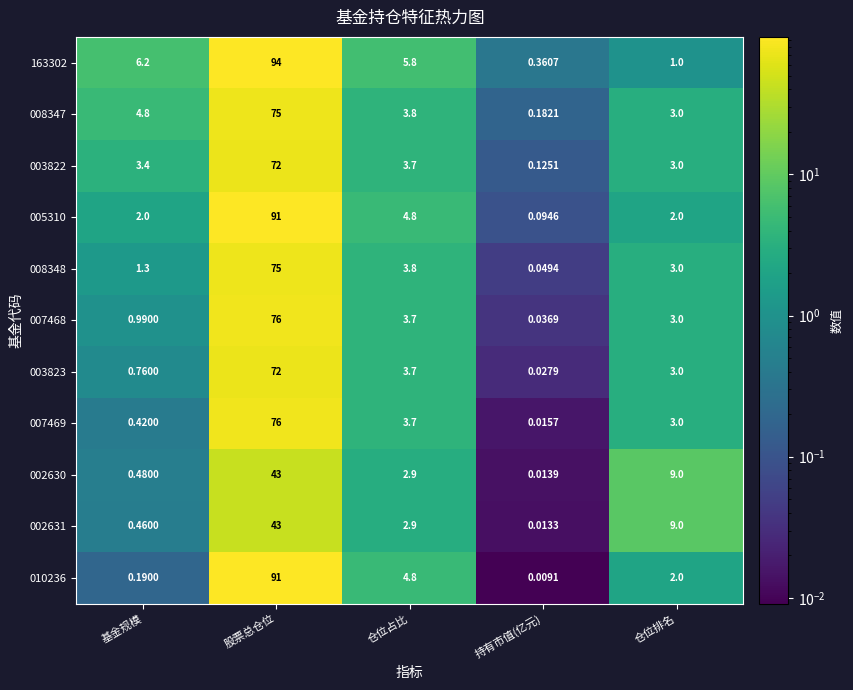

At which category is the sum across all series the highest?

股票总仓位